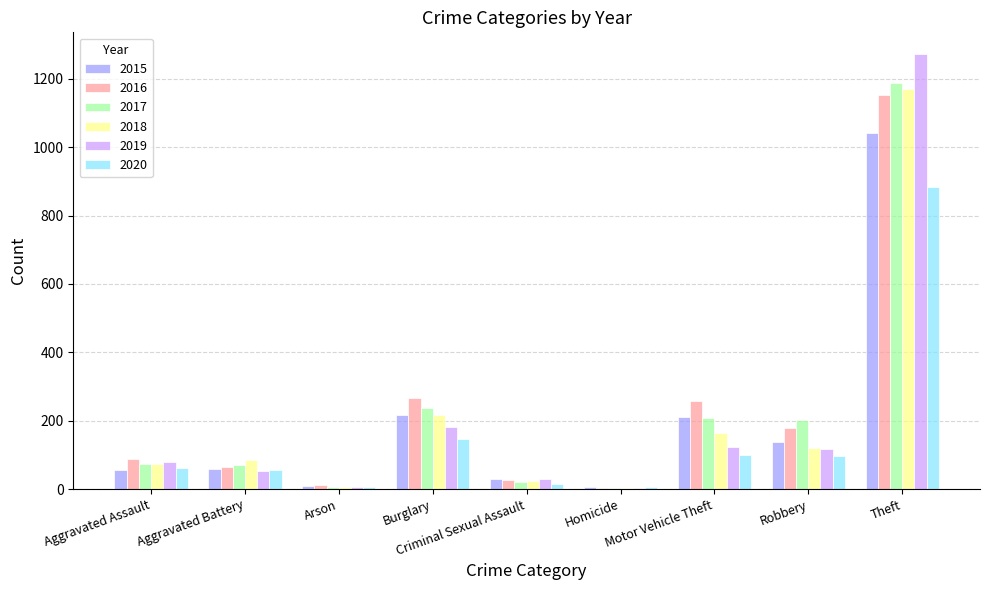

At which category is the sum across all series the highest?

Theft